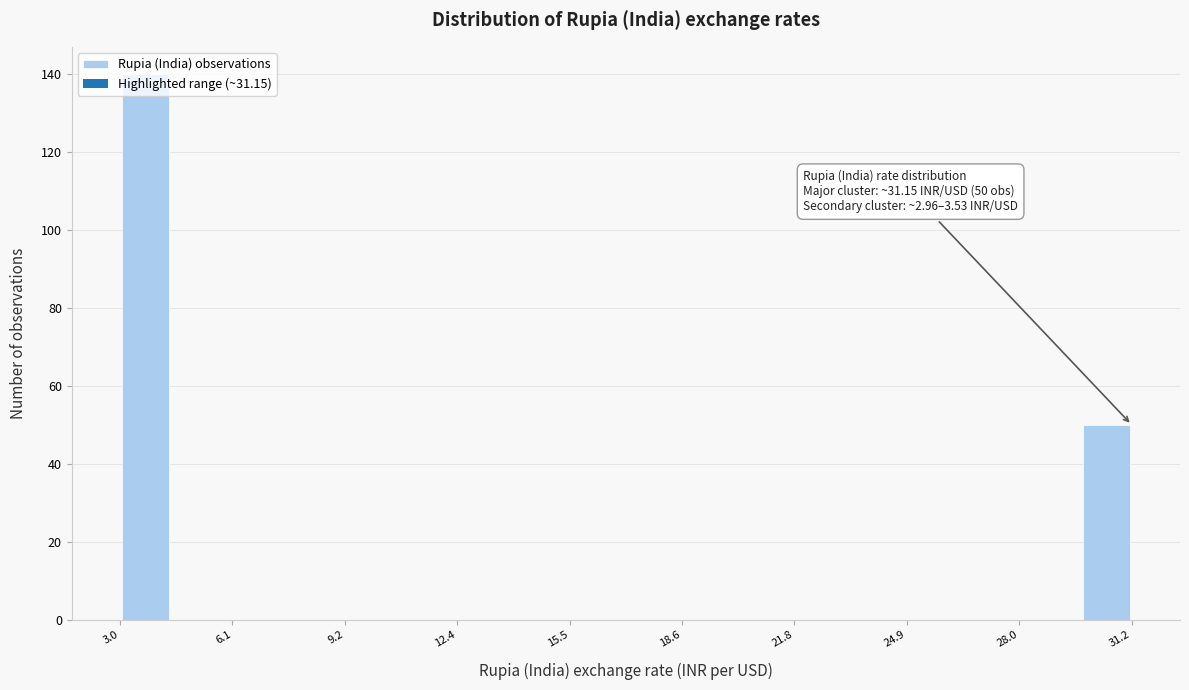

Read against the x-axis, roughly where is the centre of the tallest bar?

3.5